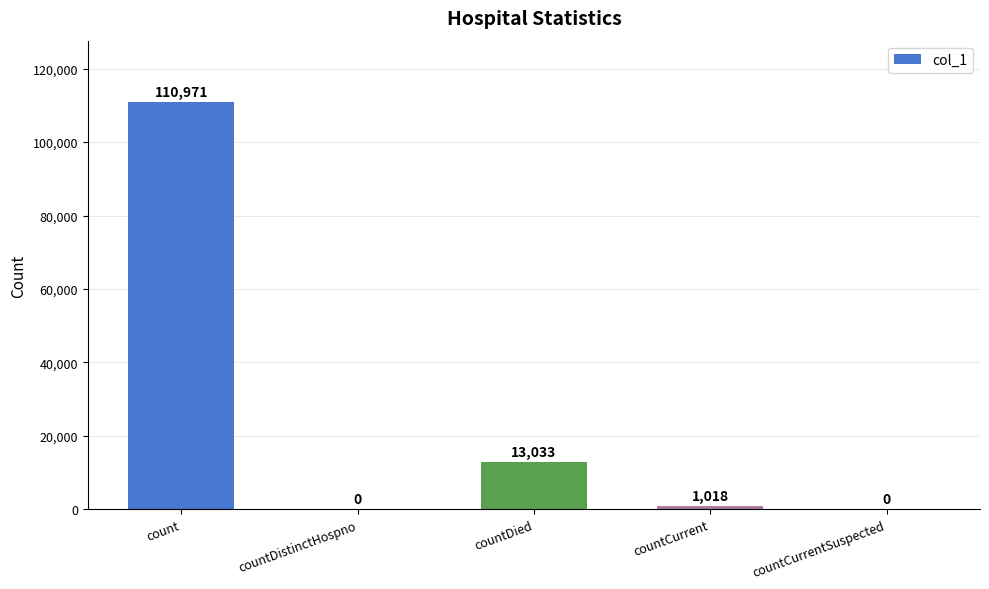

Read the value at count, to the nearest 10.

110970